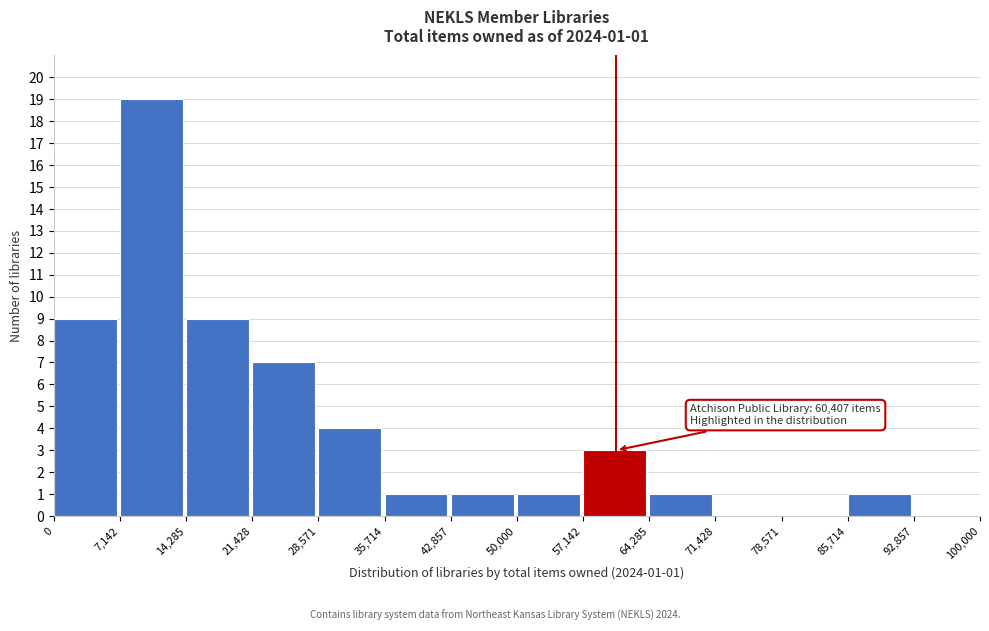

Over which range of the x-axis is the bar tallest?

7,142 to 14,285